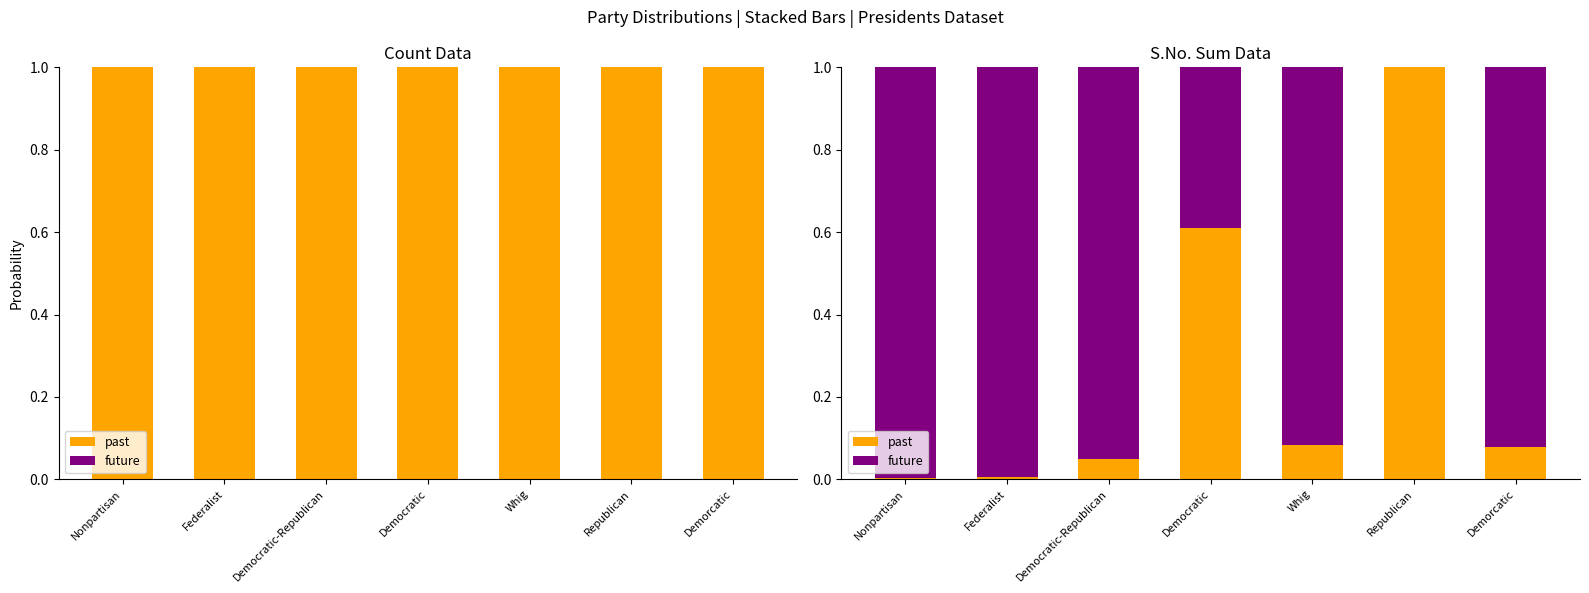

True or false: future has a value of 0.6 at Democratic-Republican.

False